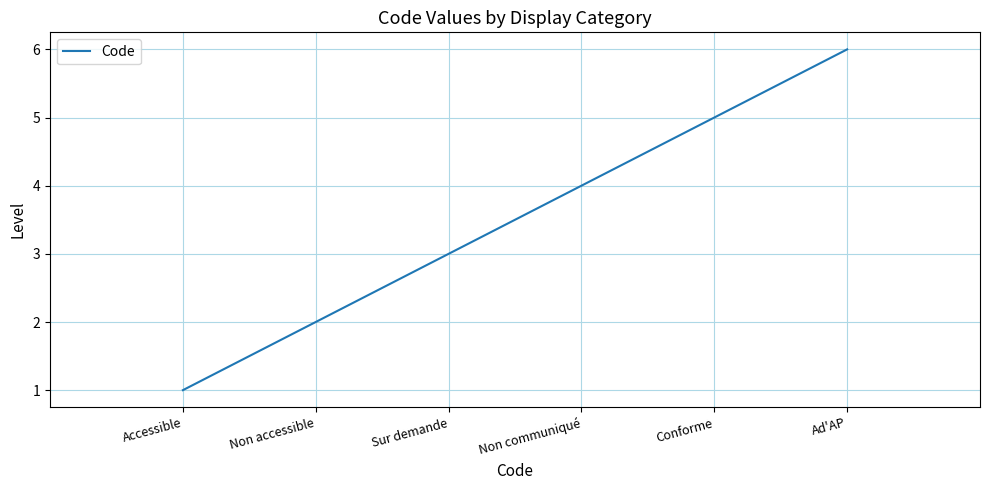

What is the minimum value shown in the chart?

1